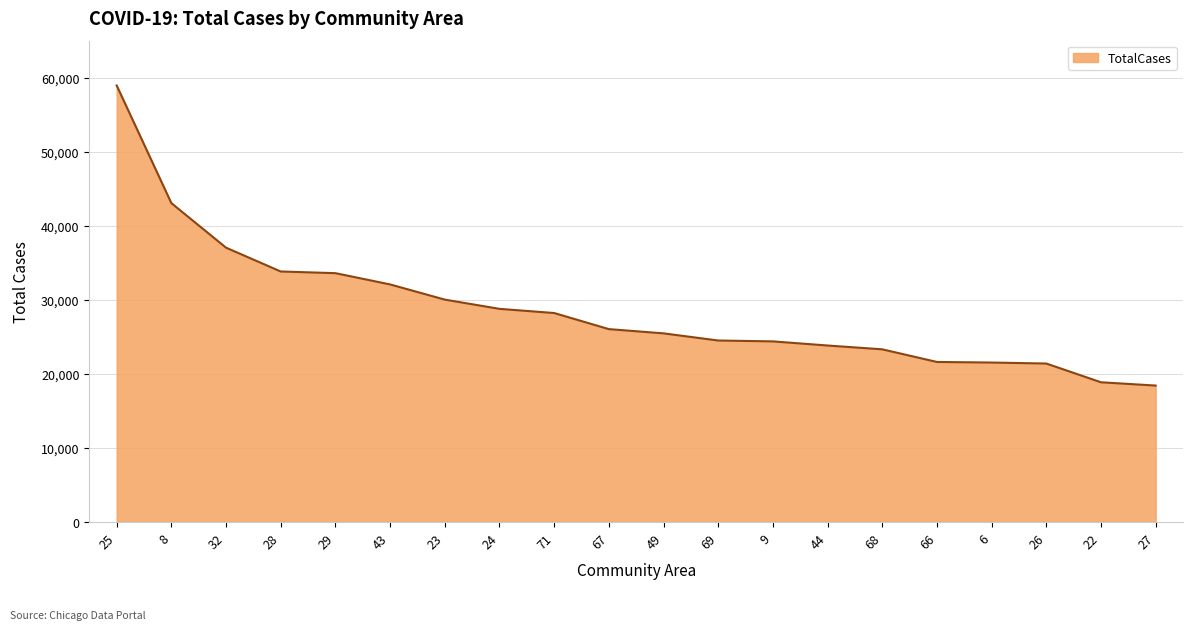

Between 66 and 67, which is larger?

67